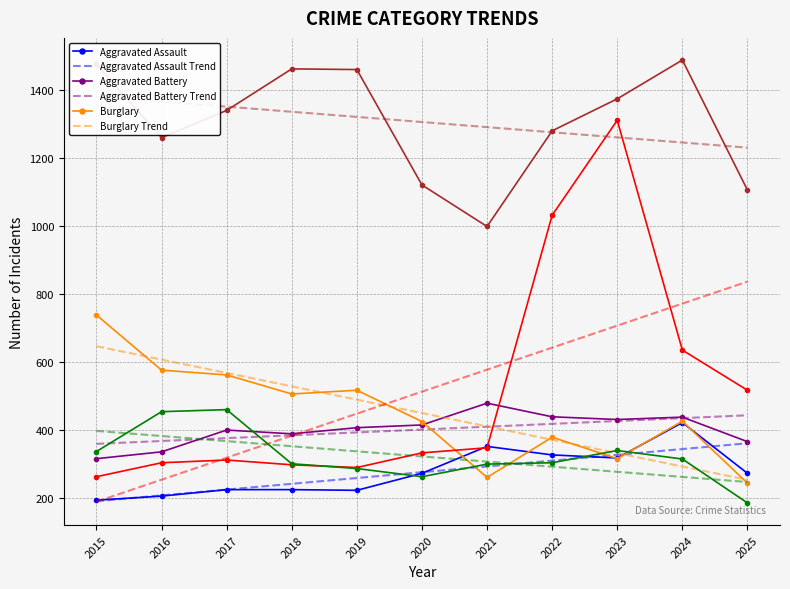

Where does the Burglary series first go above 426?

2015